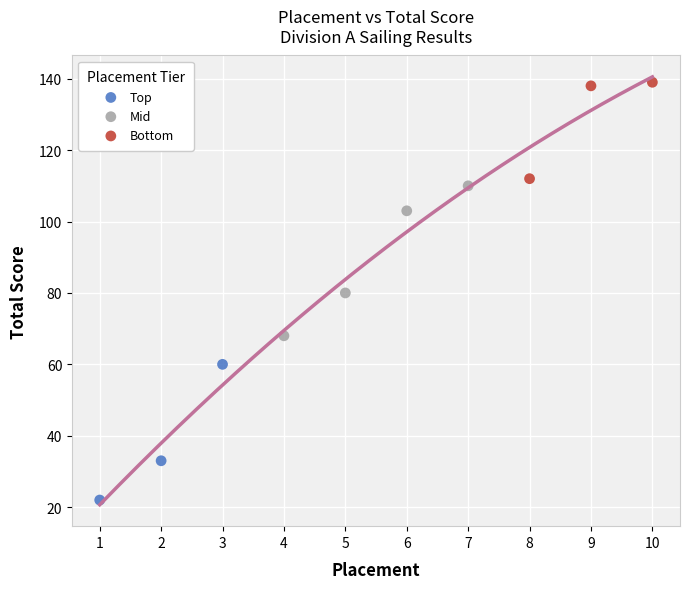

Which series has the largest Y range (max minus min)?

Mid